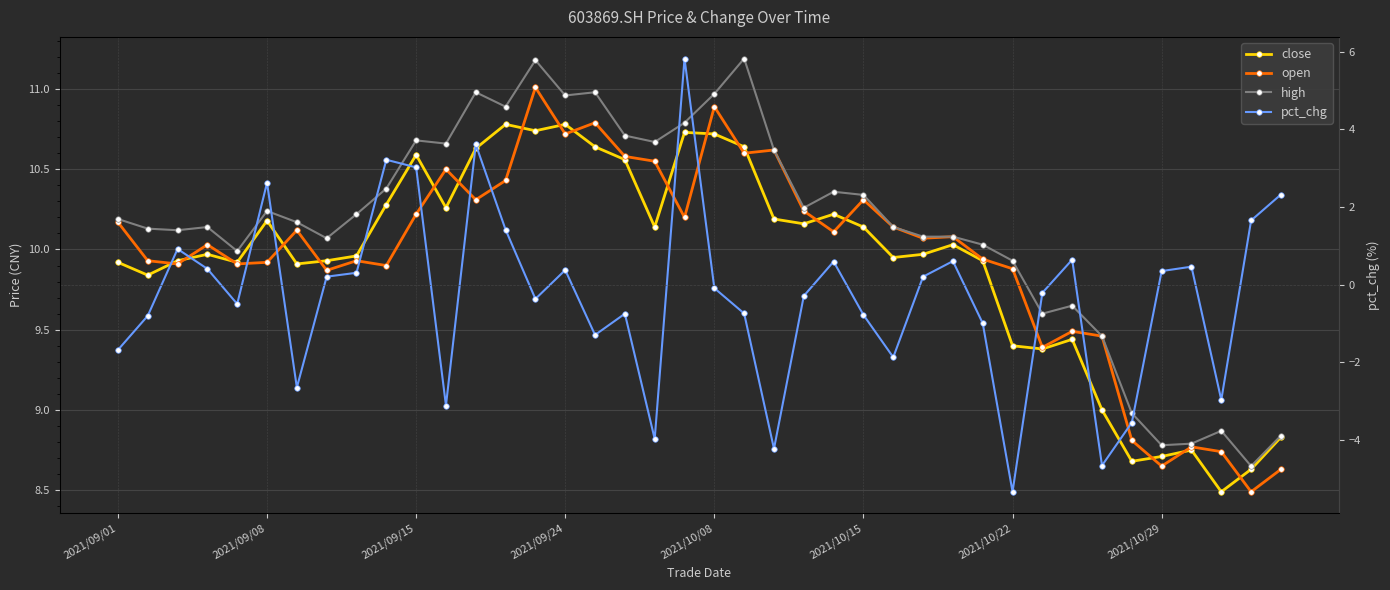

What is the sum of all open values?

398.3